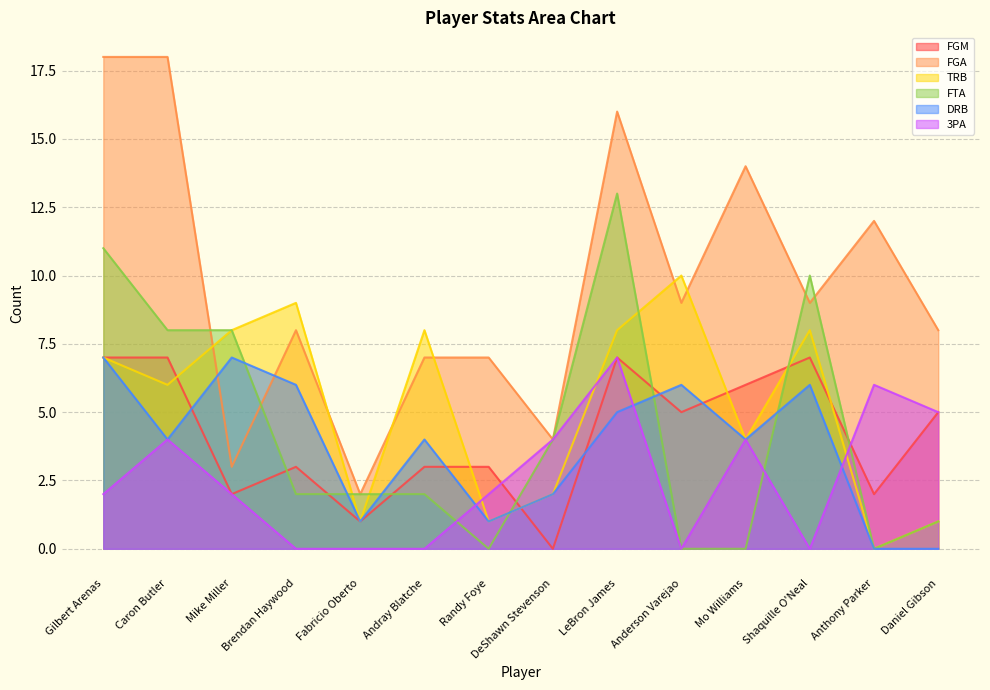

Which series has the largest total across all categories?

FGA